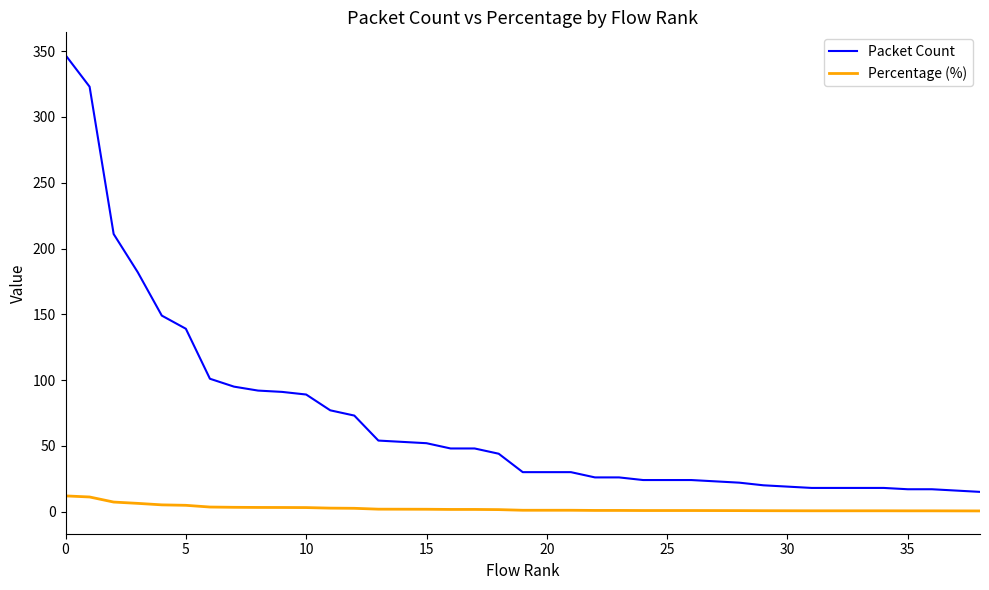

Which series has the largest range (max minus min)?

Packet Count